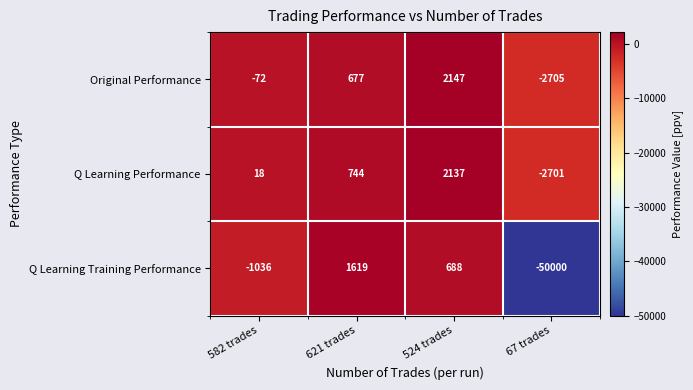

What is the difference between the Q Learning Training Performance values at 582 trades and 67 trades?

48964